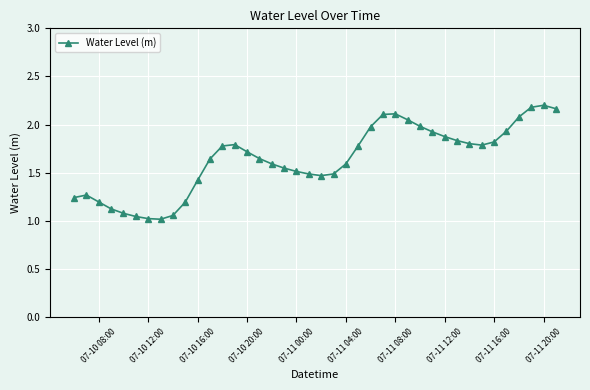

What is the value of the 25th point from the left?

2.0